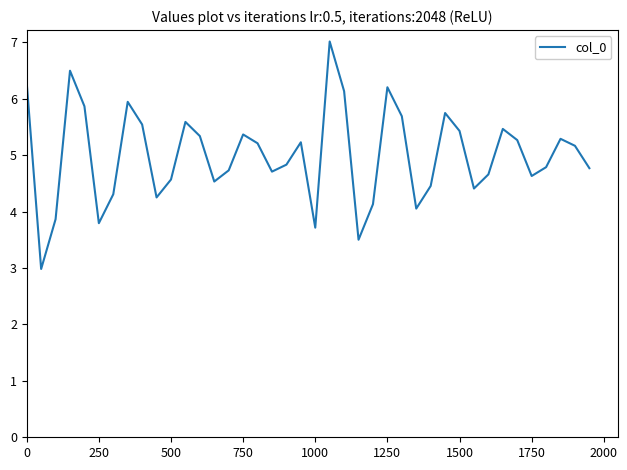

What is the difference between the maximum and minimum values?

4.0